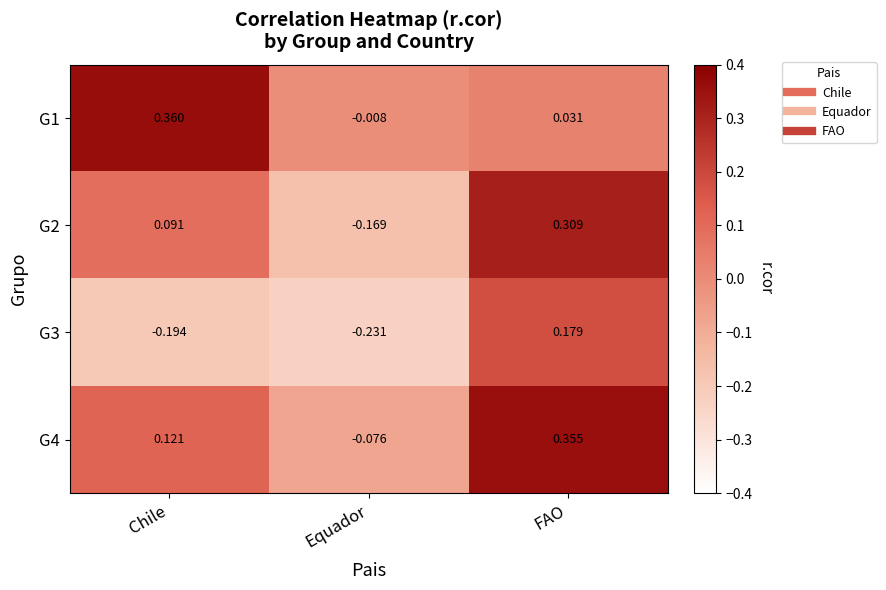

Rank the categories by G1 value from highest to lowest.

Chile, FAO, Equador